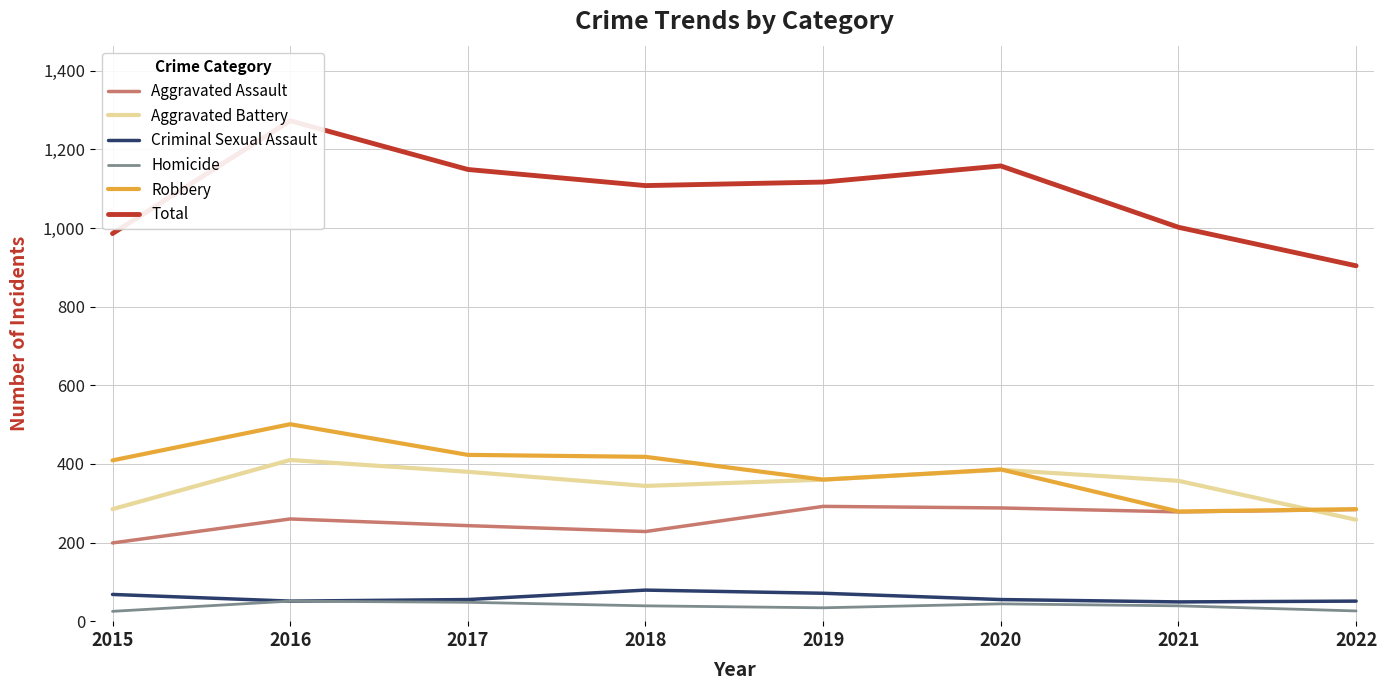

At which category is the sum across all series the highest?

2016